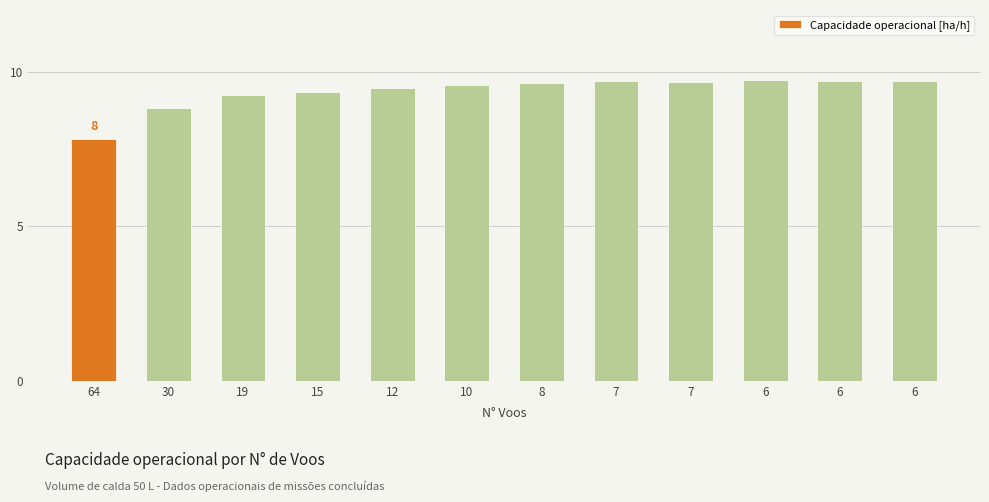

What is the change in value from 8 to 6?

+0.1